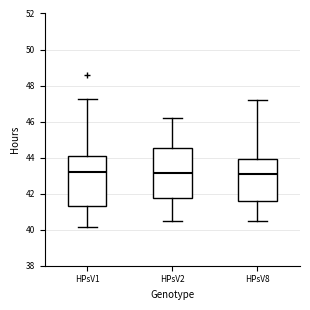

Reading left to right, transcribe this box plot: for each box, give where its median line is, the range the box spans, and where its two whiskers end, as read against the y-axis. The values are not printed on the chart, so give them approximately, as read against the axis.

HPsV1: median 43.2, box 41.2 to 44.2, whiskers 40.2 to 47.2
HPsV2: median 43.2, box 41.8 to 44.6, whiskers 40.6 to 46.2
HPsV8: median 43.2, box 41.6 to 44.0, whiskers 40.6 to 47.2